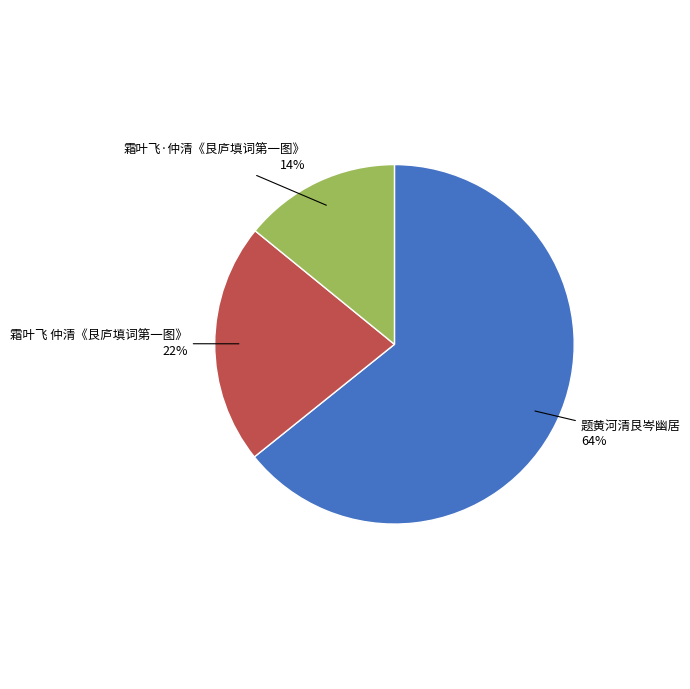

Is 题黄河清艮岑幽居 the majority of the pie?

Yes